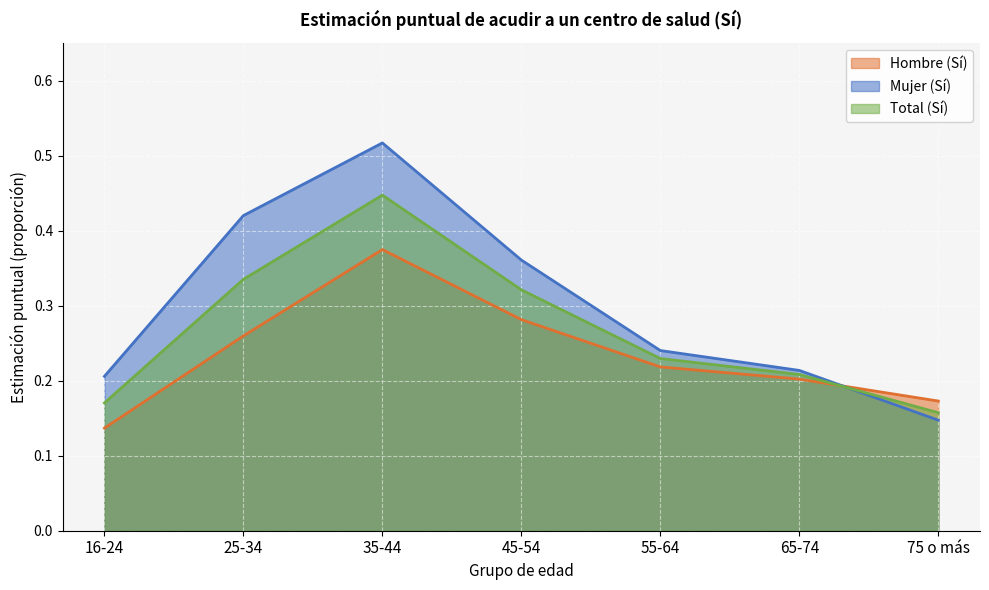

Does the chart display data point markers on the line(s)?

No